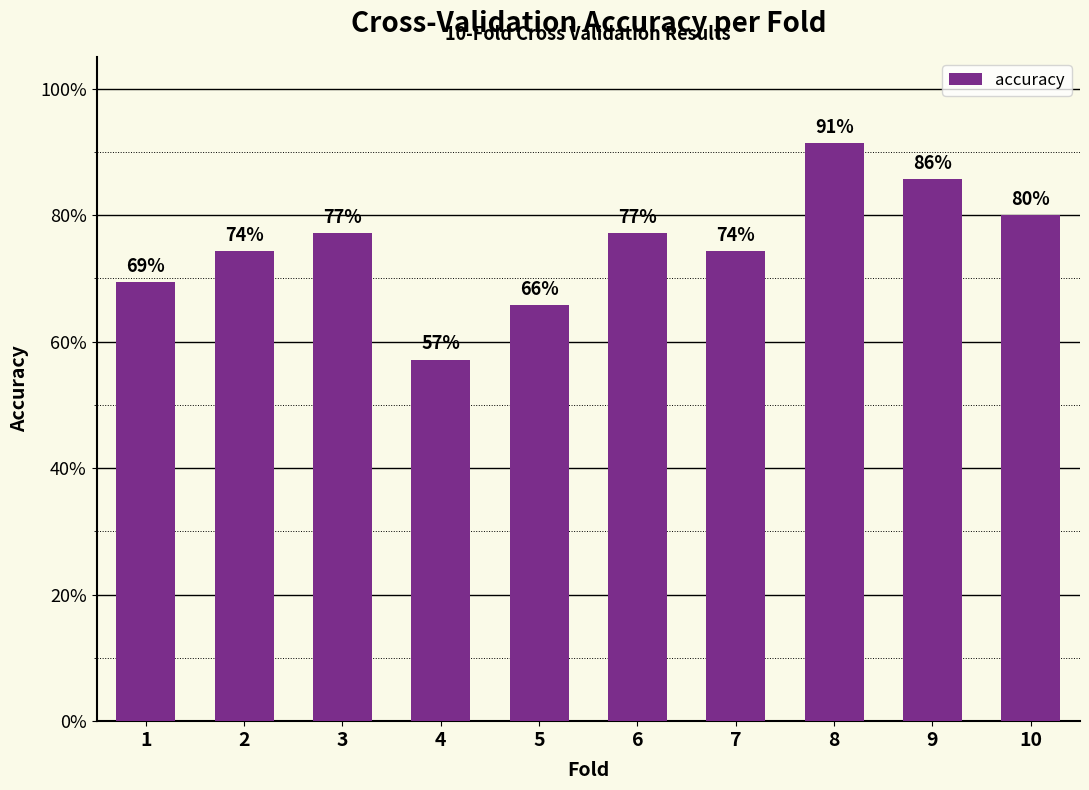

List the labels in order of value, smallest first.

4, 5, 1, 2, 7, 3, 6, 10, 9, 8